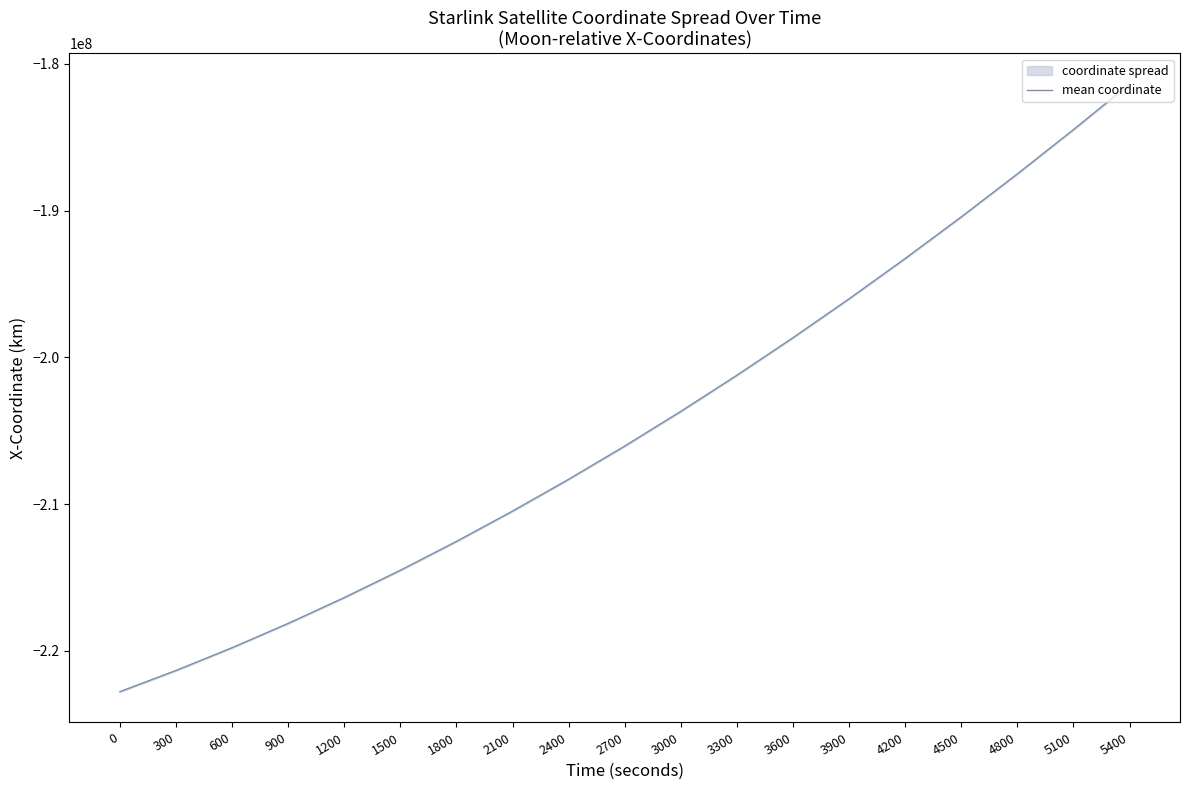

Does the chart have visible grid lines?

No